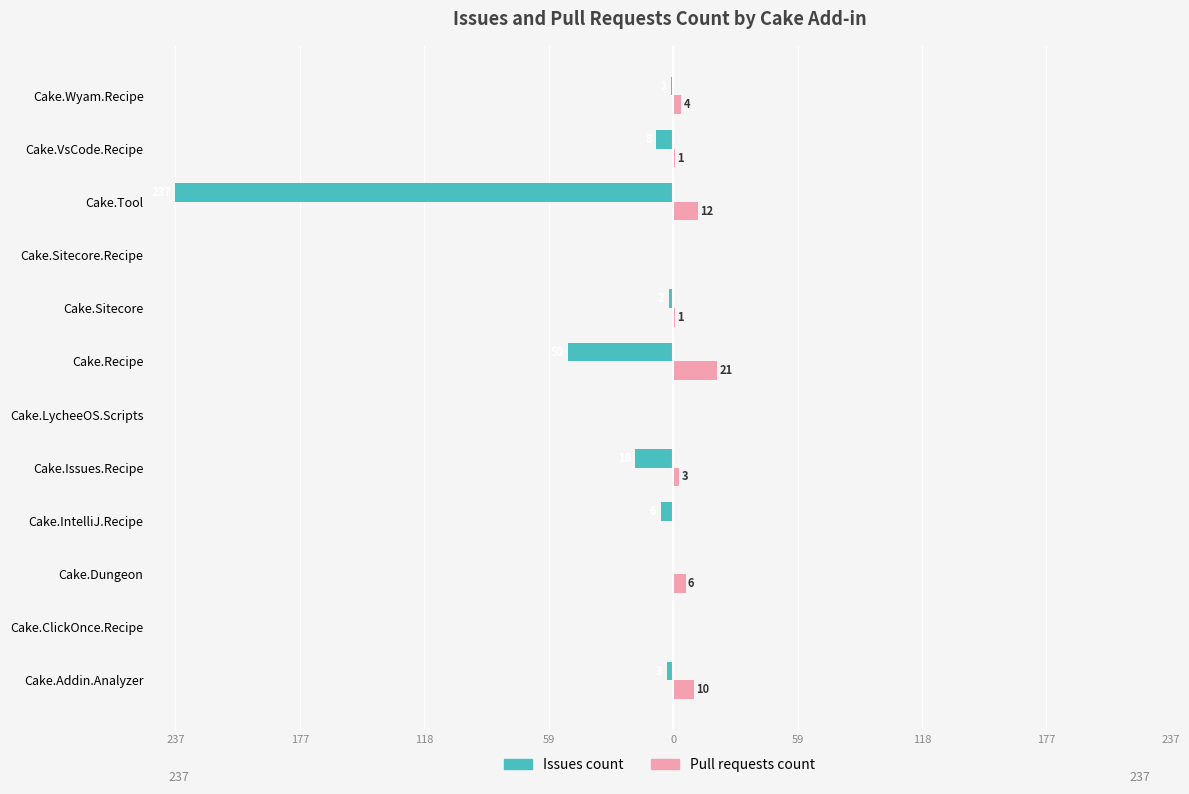

What are all the series names shown in the legend?

Issues count, Pull requests count